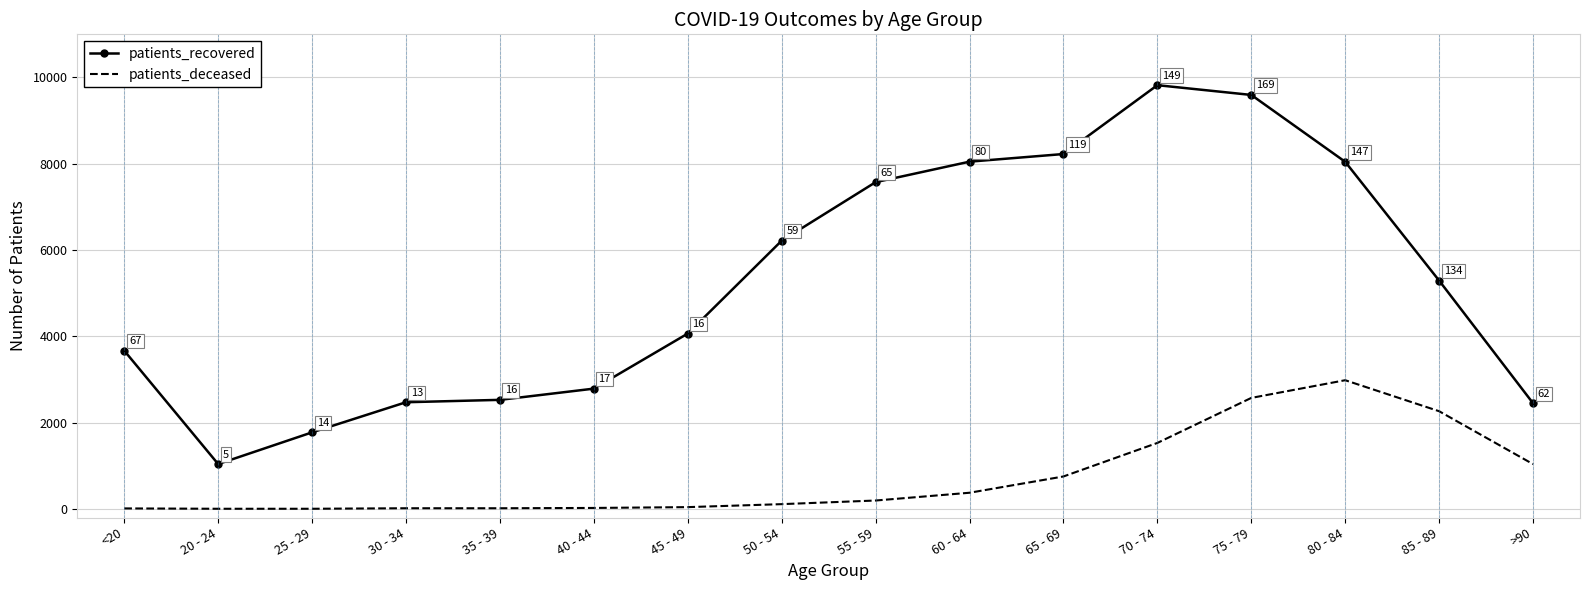

What is the lowest value of the patients_recovered series?

1039